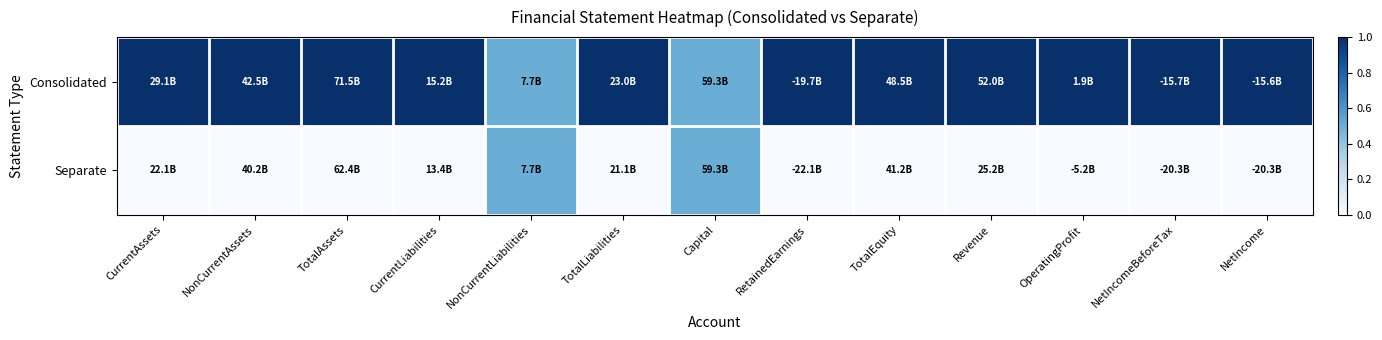

What is the greatest value displayed?

1.0